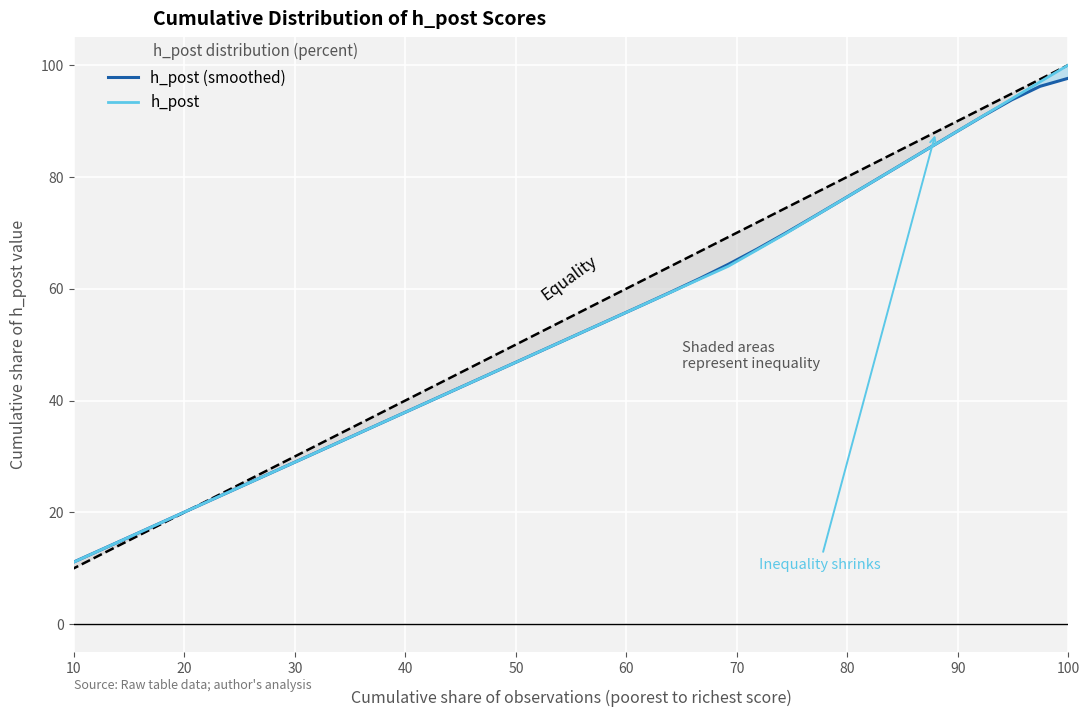

How many intersections are there between h_post and h_post (smoothed)?

1